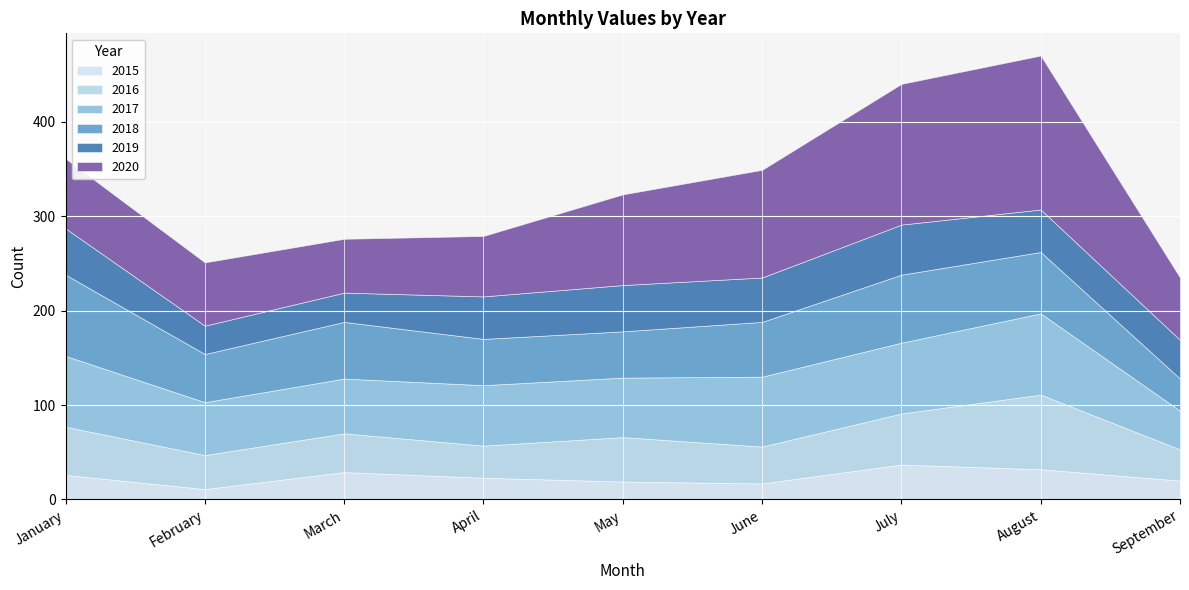

Where is 2018 nearest to the value 60?

March